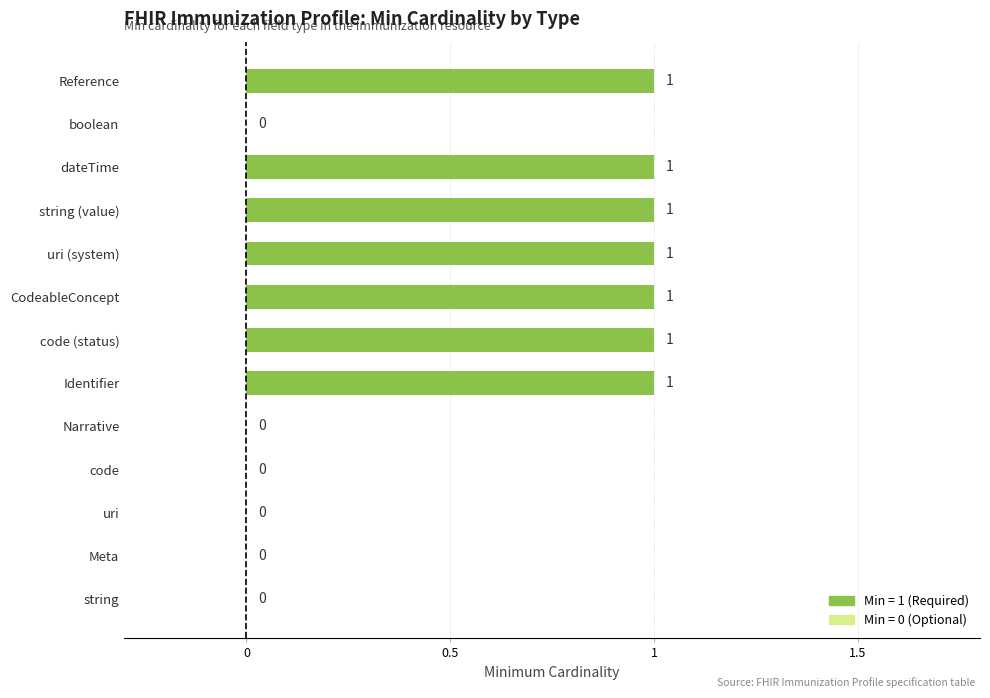

Reading bottom to top, list all the values displayed in this chart.

string=0	Meta=0	uri=0	code=0	Narrative=0	Identifier=1	code (status)=1	CodeableConcept=1	uri (system)=1	string (value)=1	dateTime=1	boolean=0	Reference=1